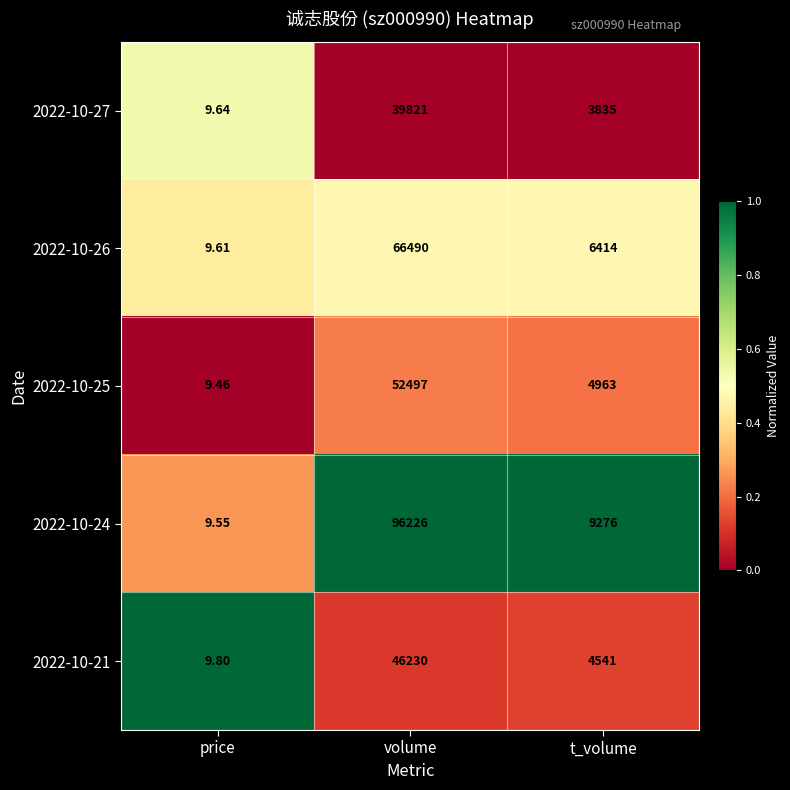

At which label is 2022-10-26 closest to 33249?

t_volume